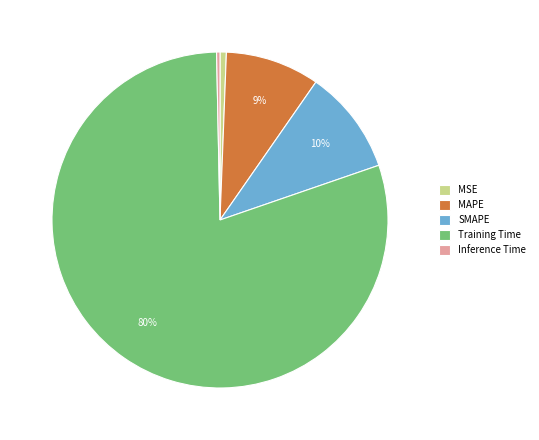

Does Training Time represent more than half of the total?

Yes